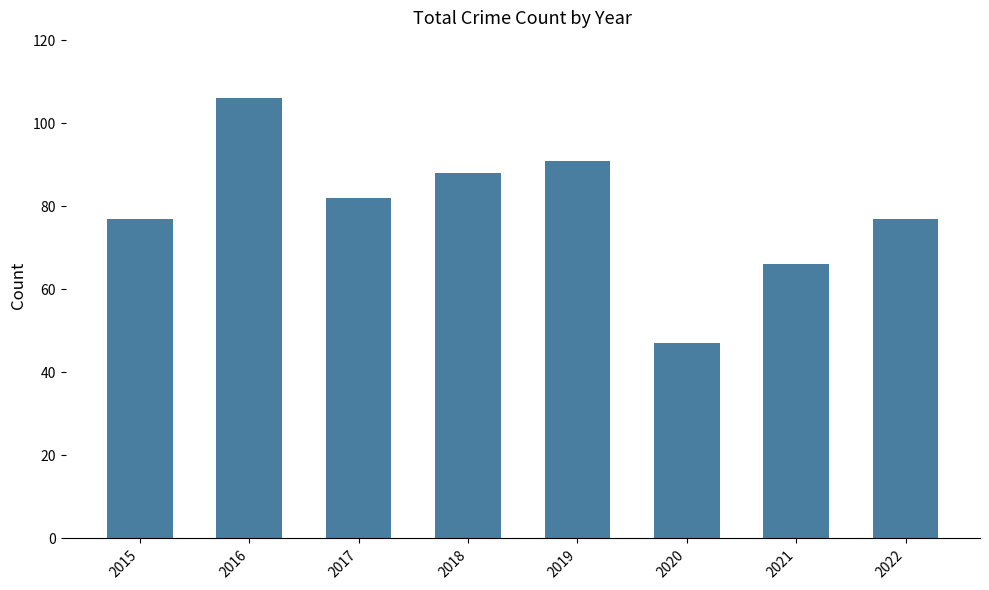

Reading left to right, what are all the values shown in this chart?

2015=77	2016=106	2017=82	2018=88	2019=91	2020=47	2021=66	2022=77